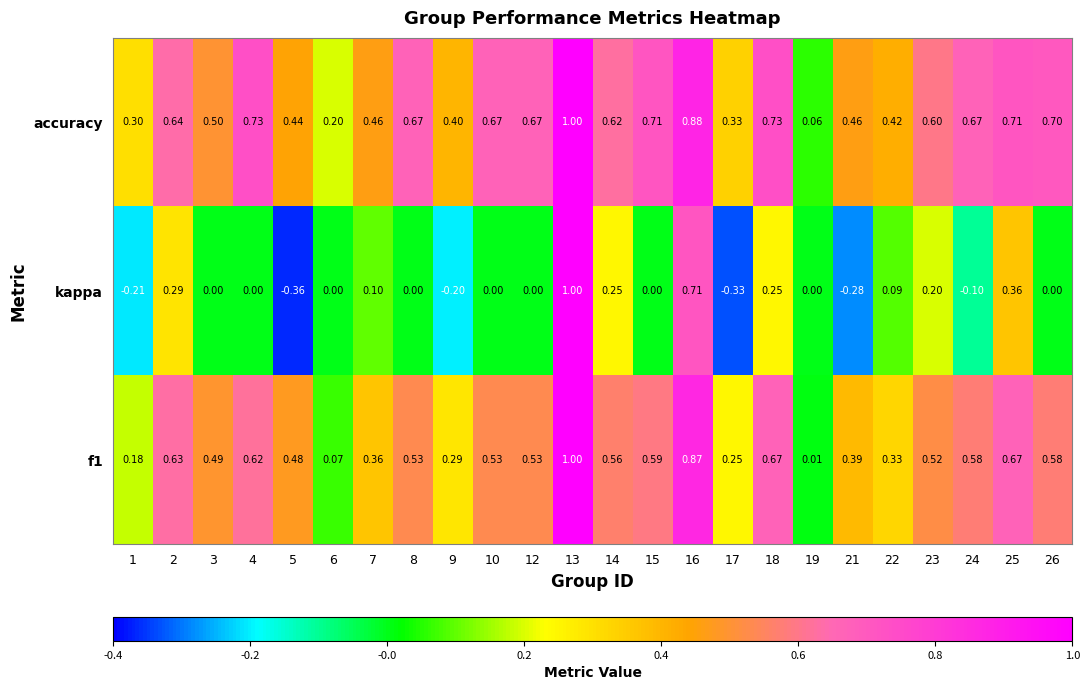

Which series has the largest total across all categories?

accuracy